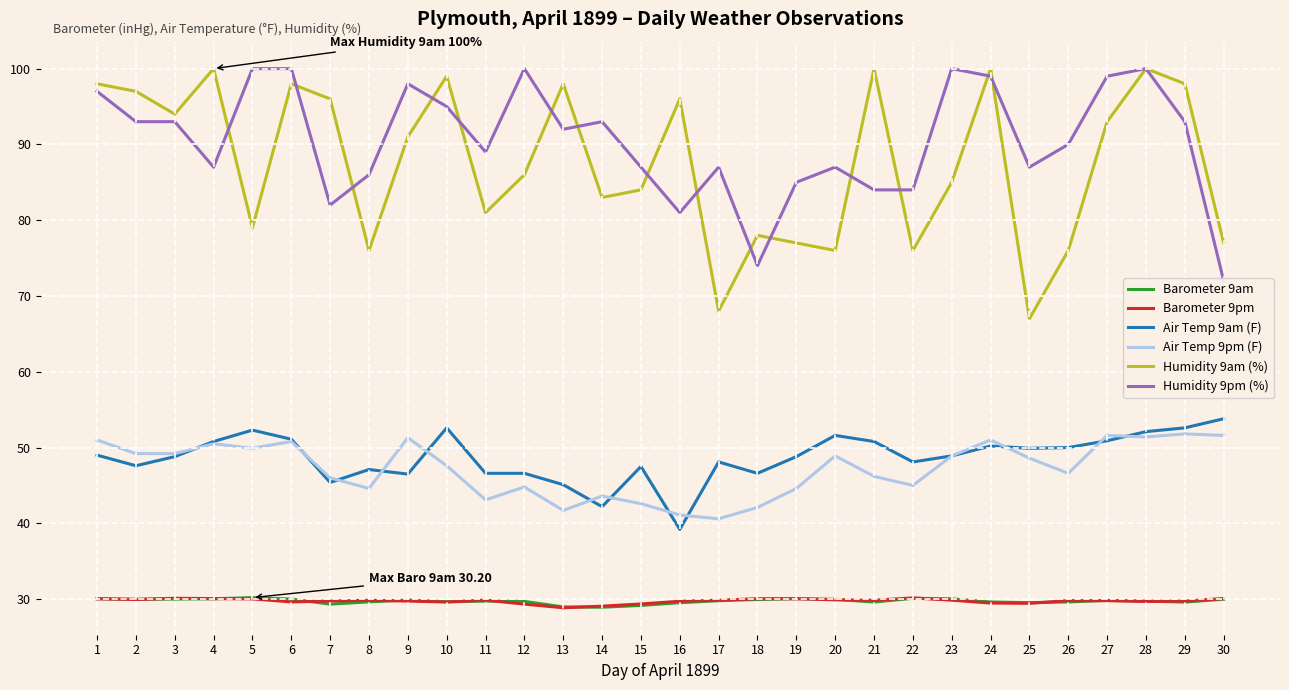

True or false: Humidity 9pm (%) has a value of 49.3 at 21.

False